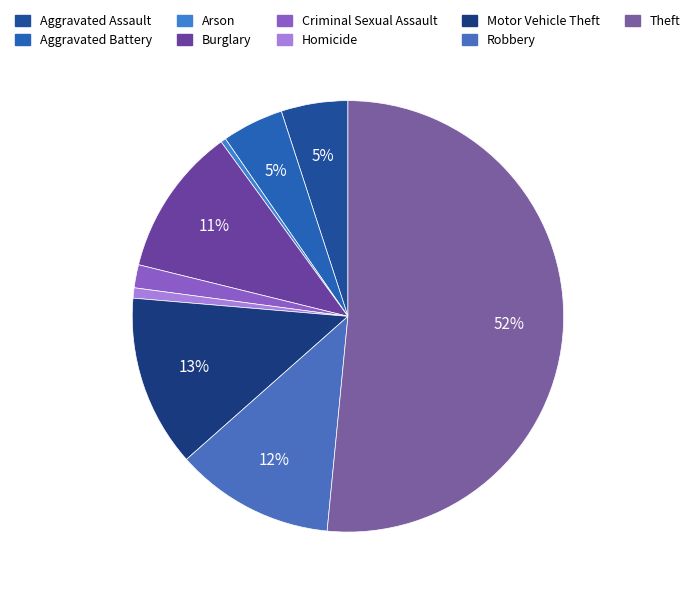

How many slices are in this pie chart?

9